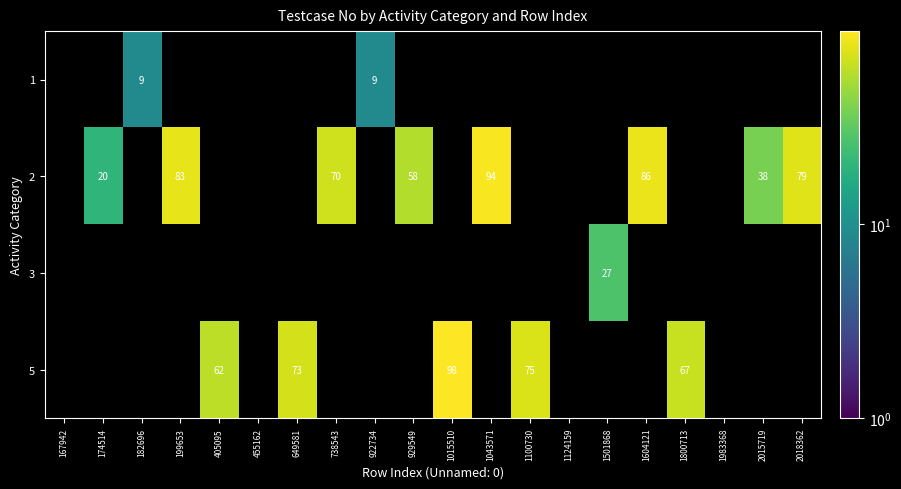

The value of 2 at 1043571 is 94. True or false?

True